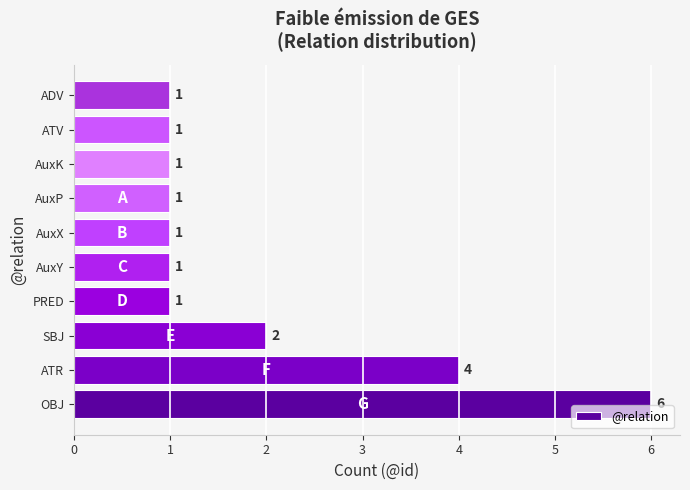

True or false: the data shows 2 at PRED.

False